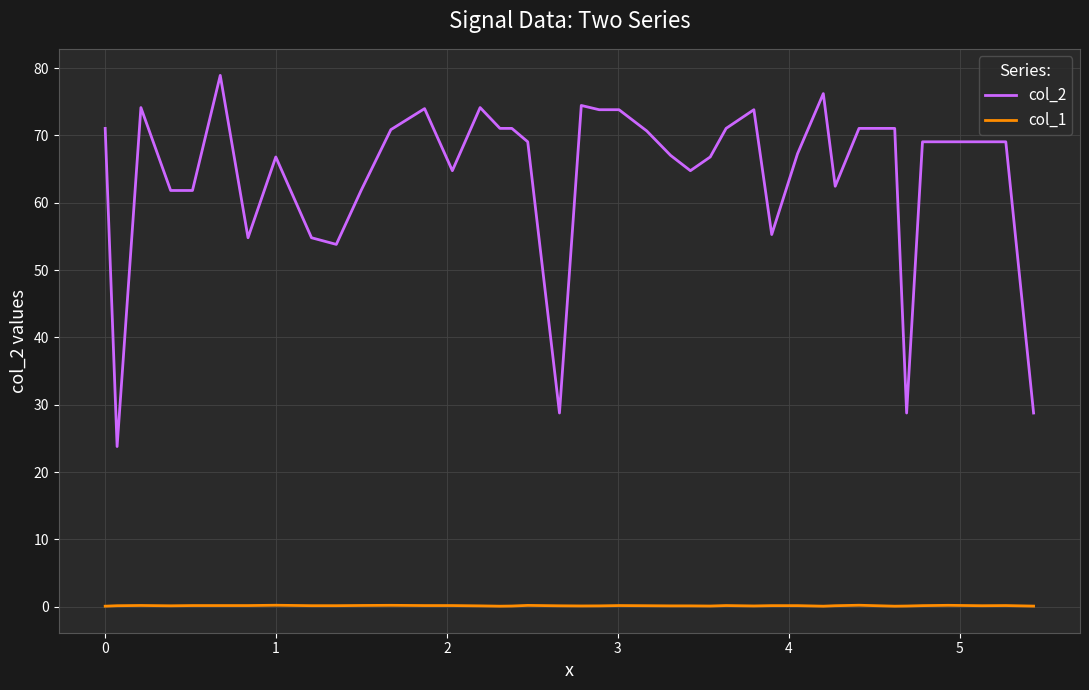

True or false: col_2 and col_1 cross at least once.

False